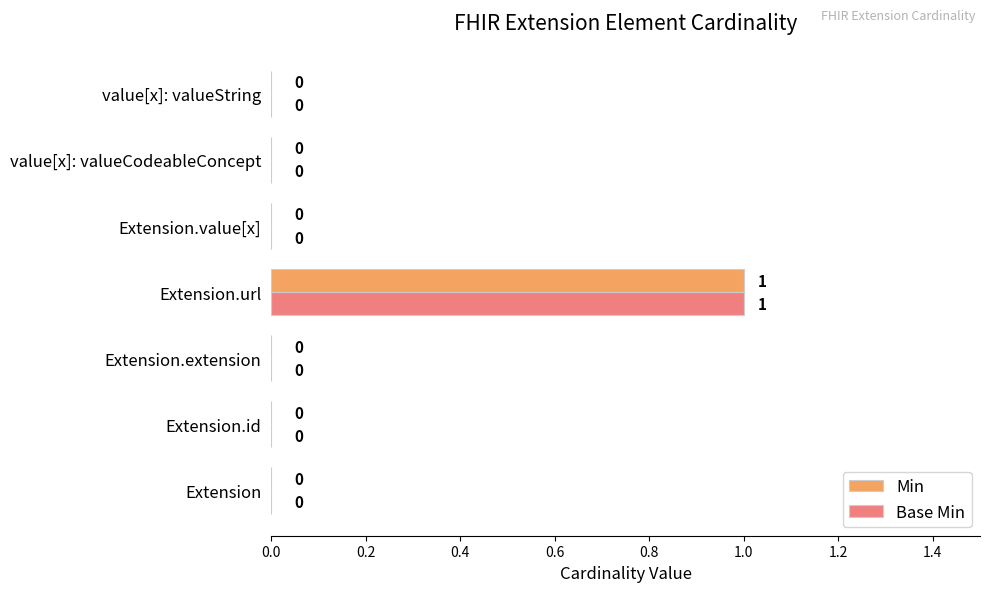

Is it true that Base Min equals 1 at Extension?

False